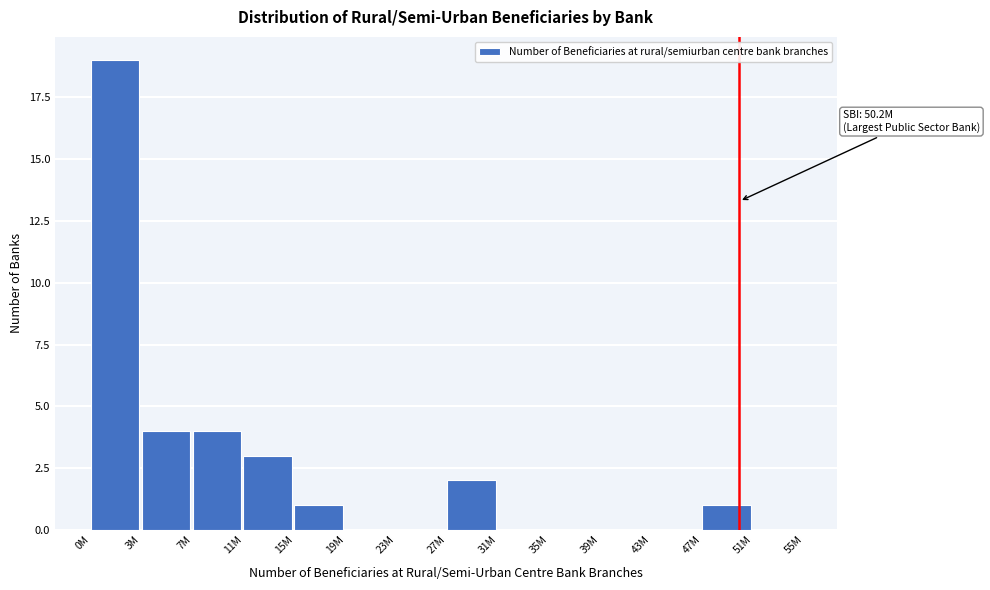

Reading left to right, extract all data points from this chart.

0M=19	3M=4	7M=4	11M=3	15M=1	19M=0	23M=0	27M=2	31M=0	35M=0	39M=0	43M=0	47M=1	51M=0